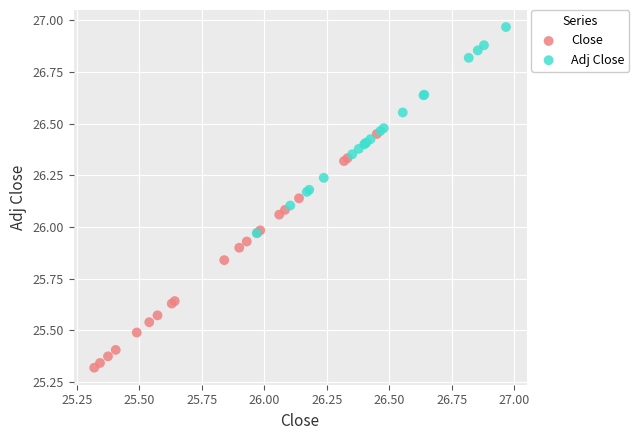

Which series reaches the minimum Y coordinate?

Close